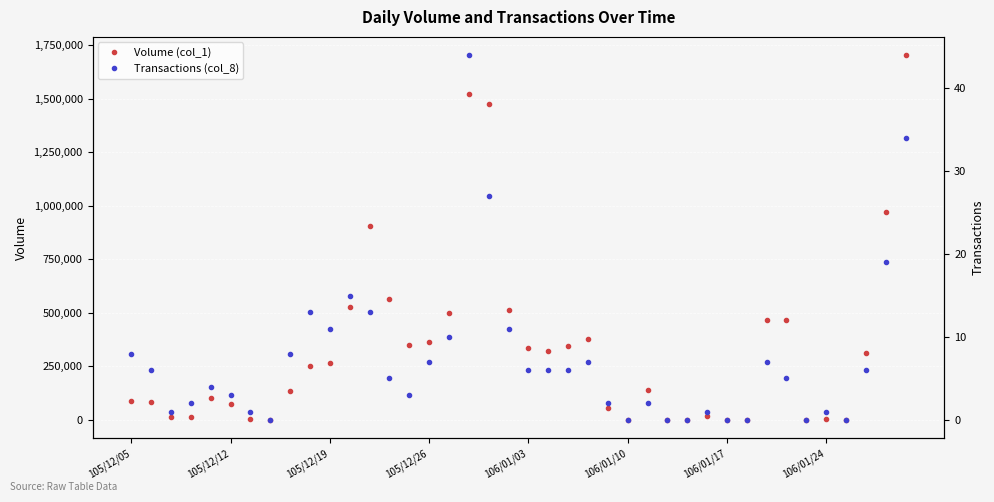

What is the value of the Volume (col_1) point at the 9th from the left?

137000